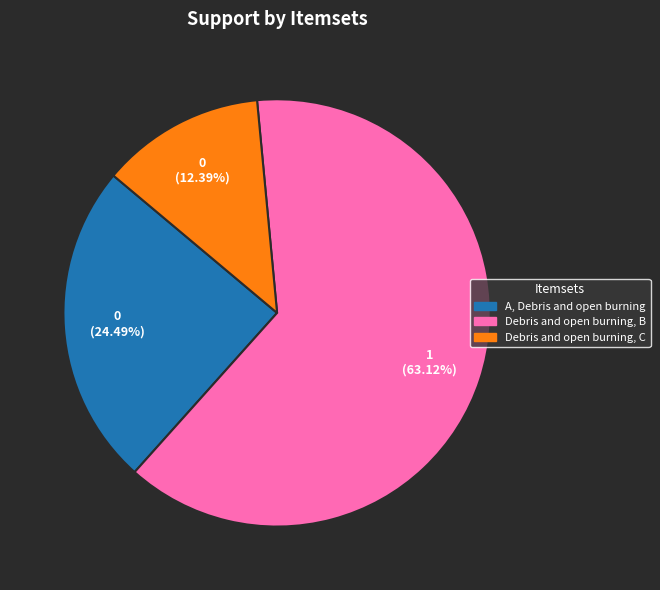

Is Debris and open burning, B the majority of the pie?

Yes